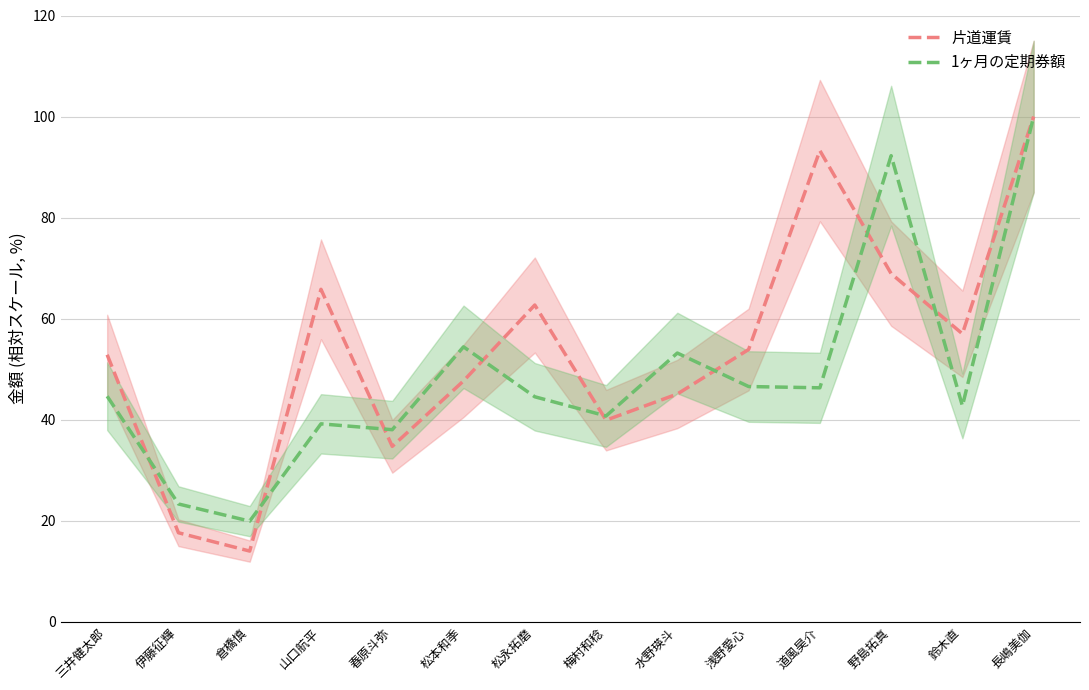

Reading left to right, list all the values displayed in this chart.

片道運賃: 三井健太郎=52.8	伊藤征輝=17.6	倉橋慎=14.0	山口航平=65.8	春原斗弥=34.7	松本和季=47.7	松永拓磨=62.7	梅村和稔=39.9	水野瑛斗=45.1	浅野愛心=53.9	道風昊介=93.3	野島拓真=68.9	鈴木直=57.0	長嶋美伽=100.0
1ヶ月の定期券額: 三井健太郎=44.6	伊藤征輝=23.3	倉橋慎=19.9	山口航平=39.2	春原斗弥=38.0	松本和季=54.4	松永拓磨=44.5	梅村和稔=40.7	水野瑛斗=53.2	浅野愛心=46.6	道風昊介=46.3	野島拓真=92.3	鈴木直=42.7	長嶋美伽=100.0